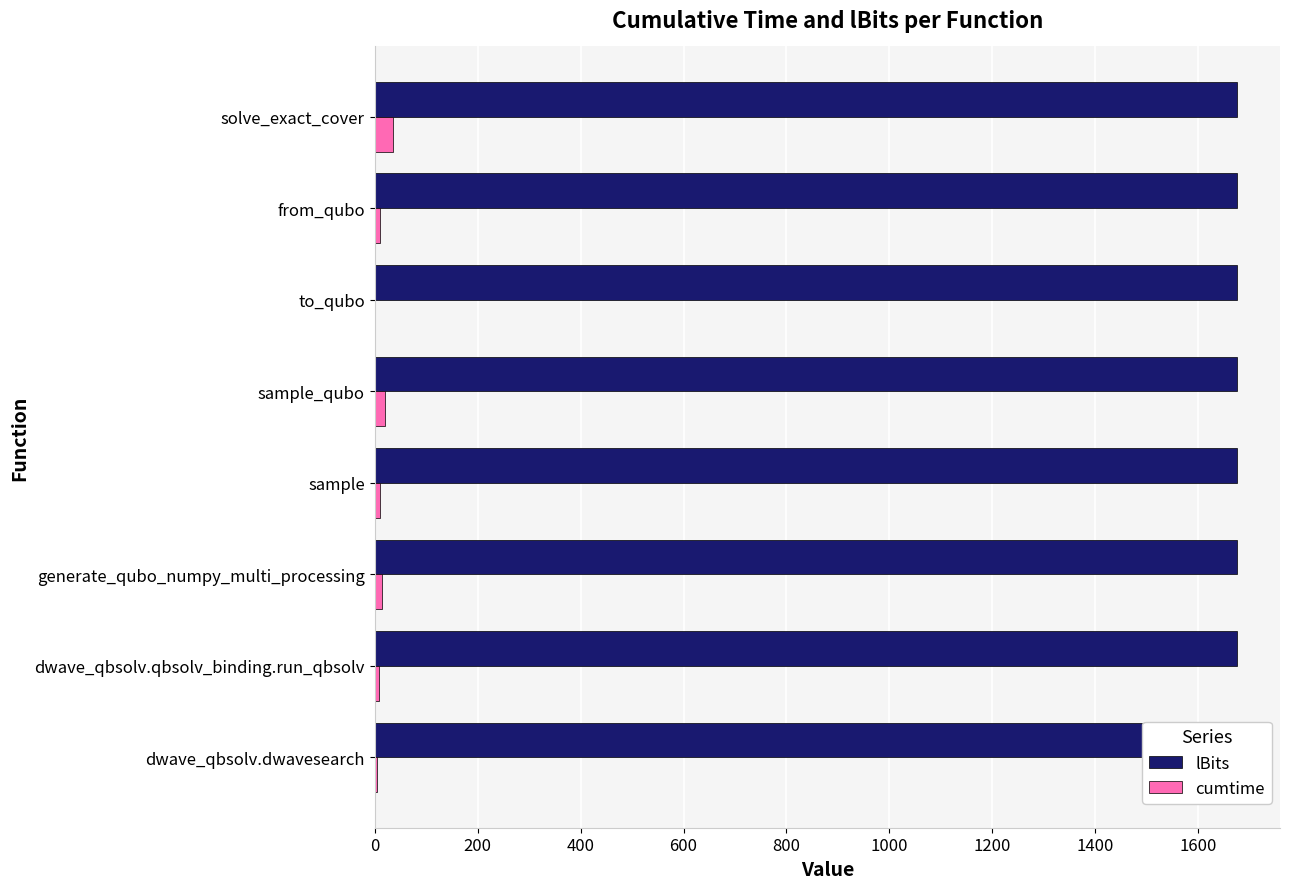

What is the minimum value shown in the chart?

0.4